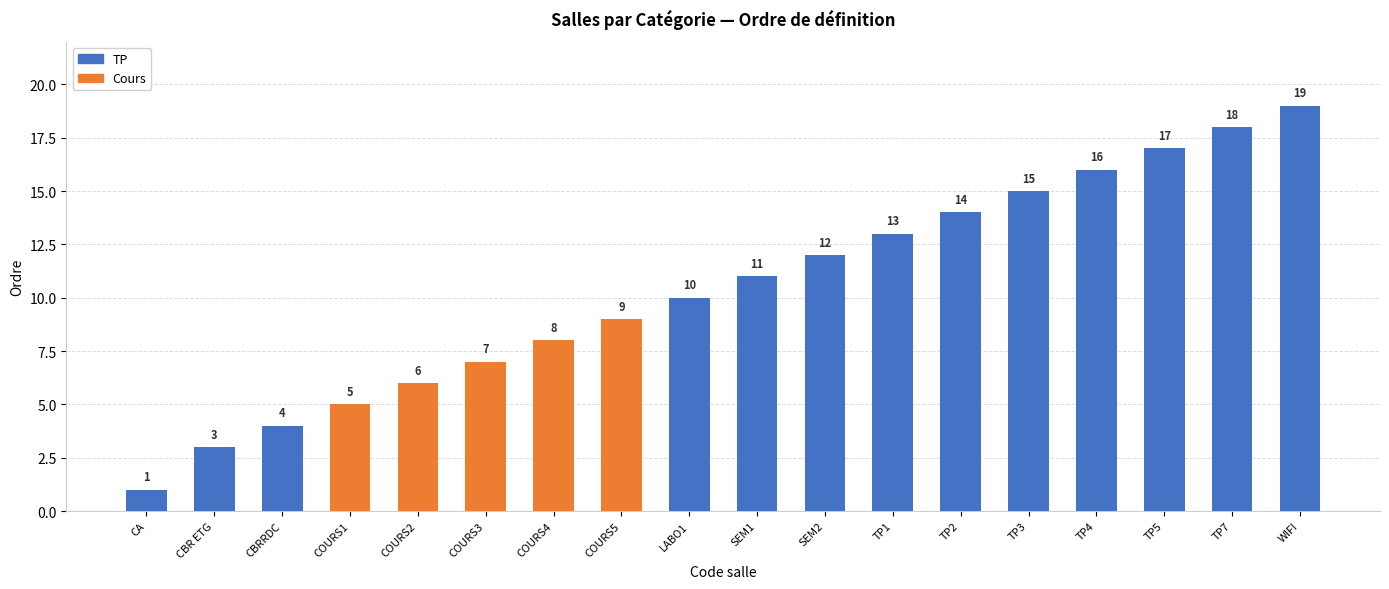

What is the change in value from CBRRDC to SEM1?

+7